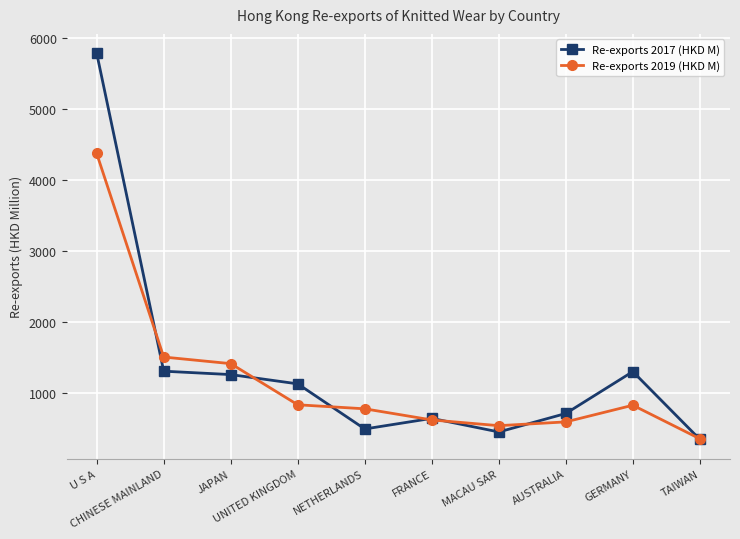

Which series has the largest range (max minus min)?

Re-exports 2017 (HKD M)